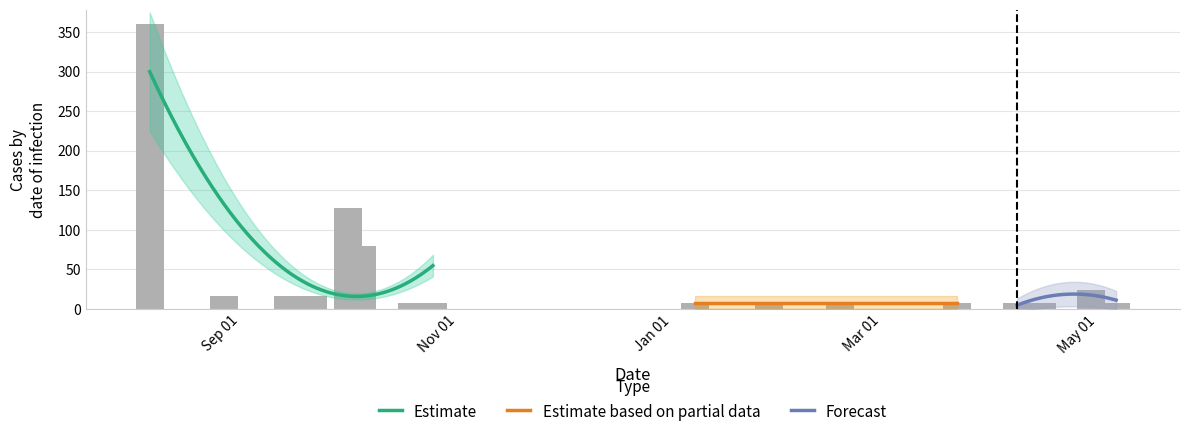

What position from the right is 2023-05-12?

1